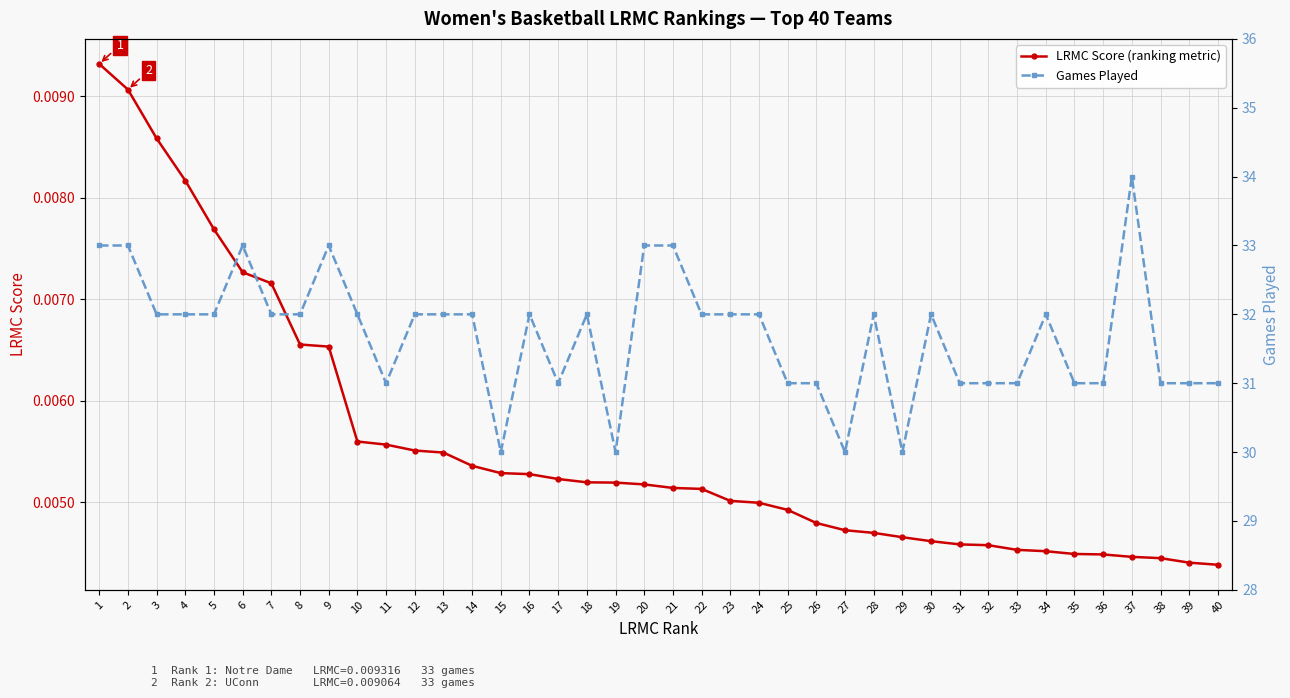

In Games Played, how many points are higher than both neighbors (excluding endpoints)?

8